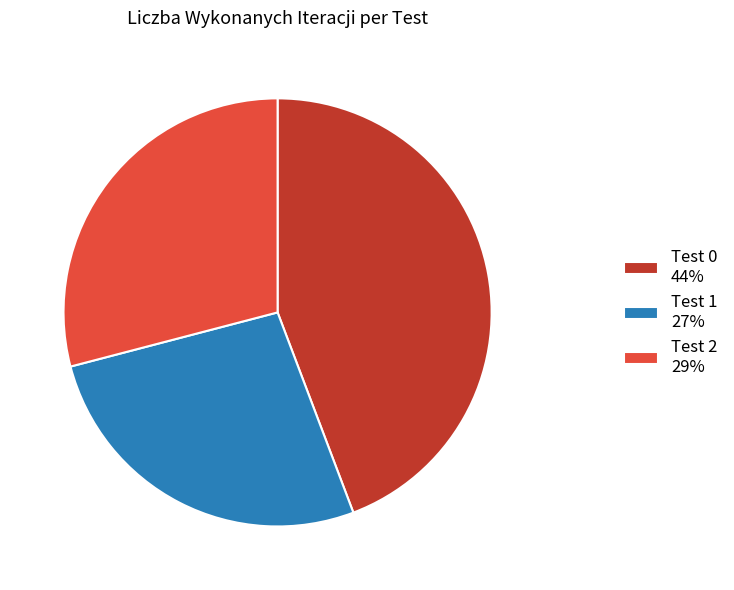

True or false: Test 0 44% accounts for 52% of the total.

False